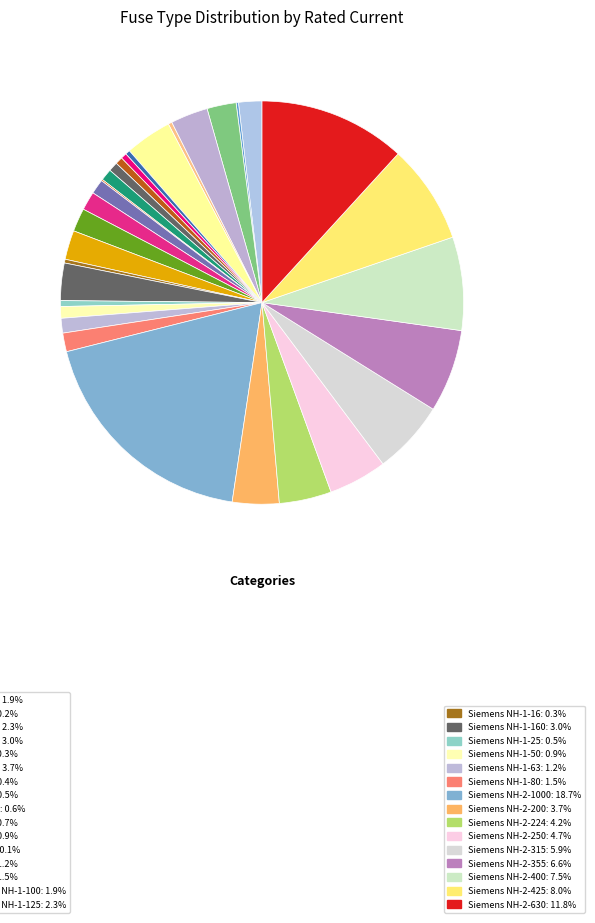

To the nearest percent, what is the average slice percentage?

3%